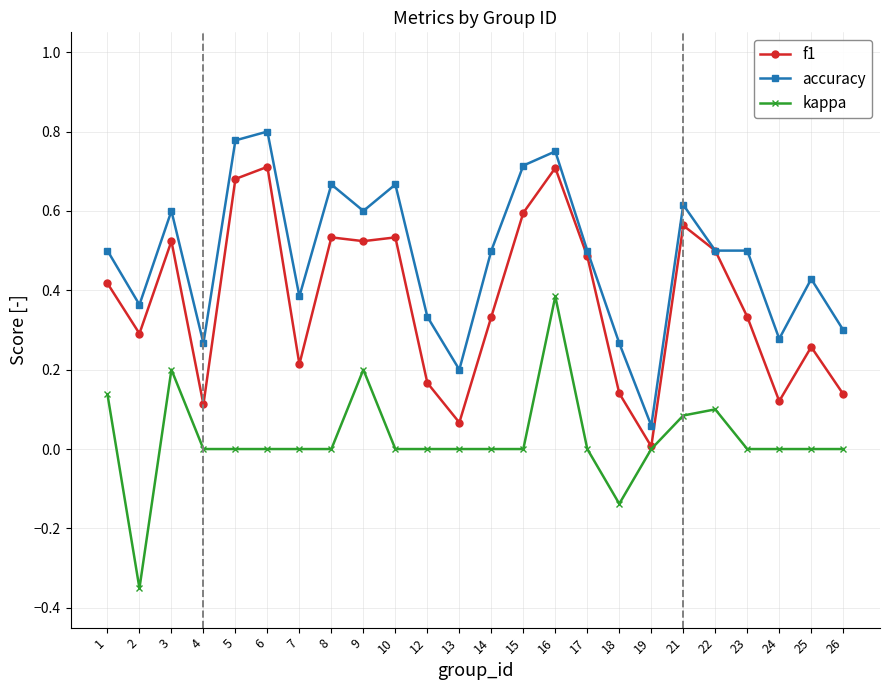

The value of kappa at 3 is 0.3. True or false?

False